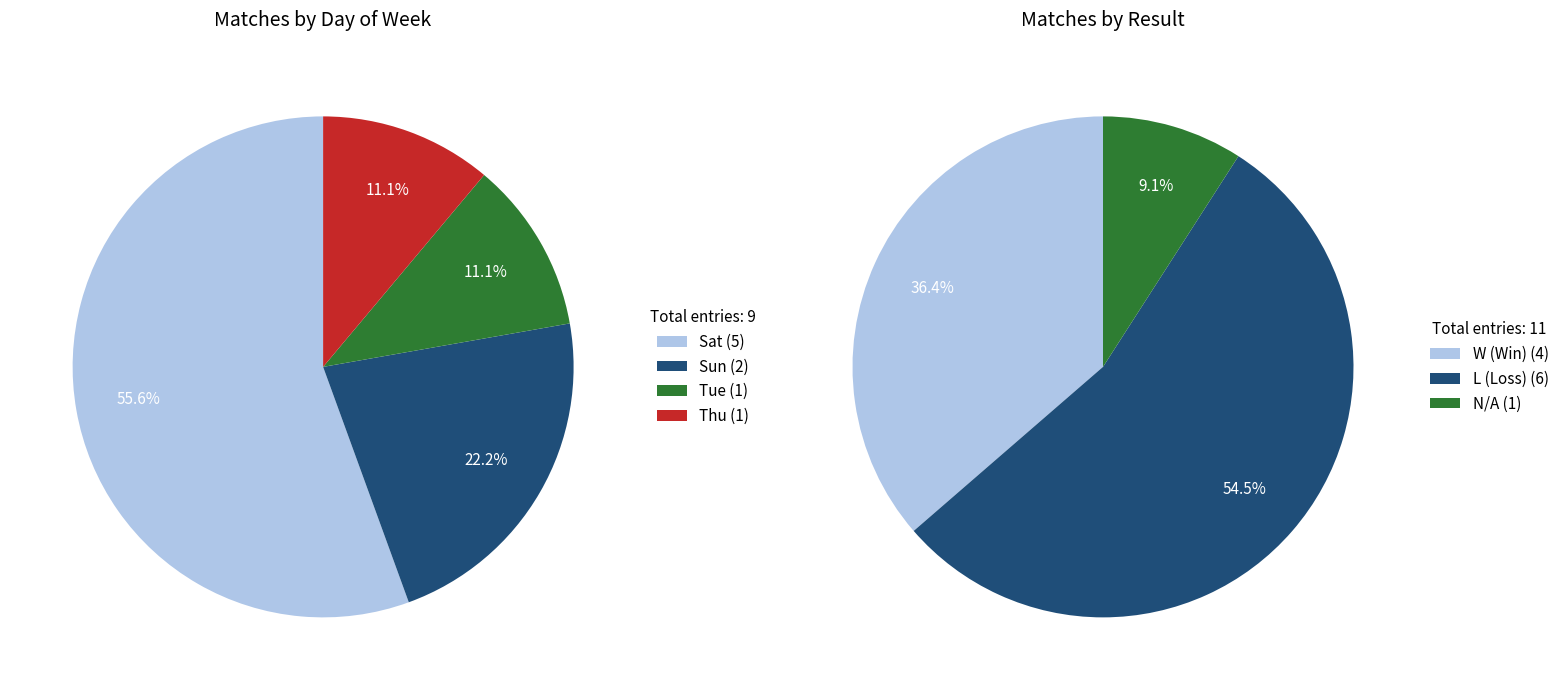

What is the smallest slice in the pie chart?

Tue